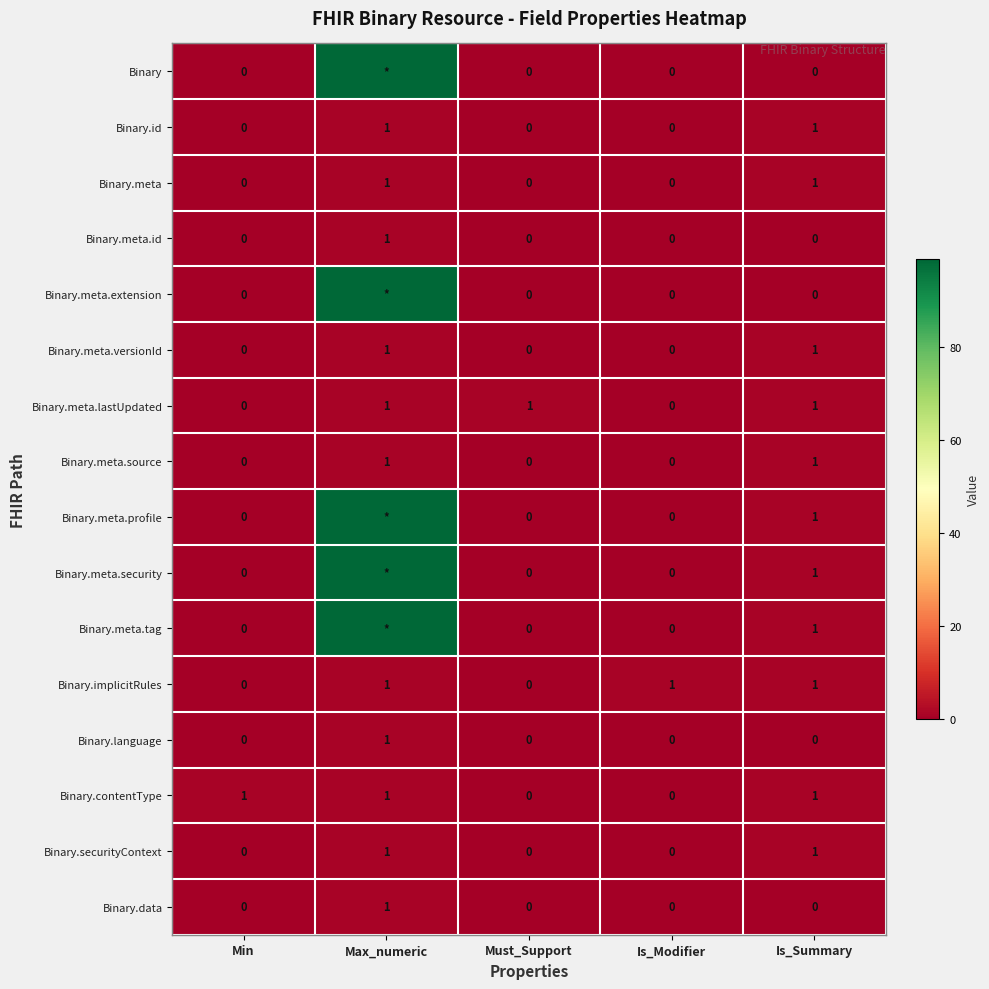

The Binary.implicitRules series shows 0 at Is_Modifier. True or false?

False